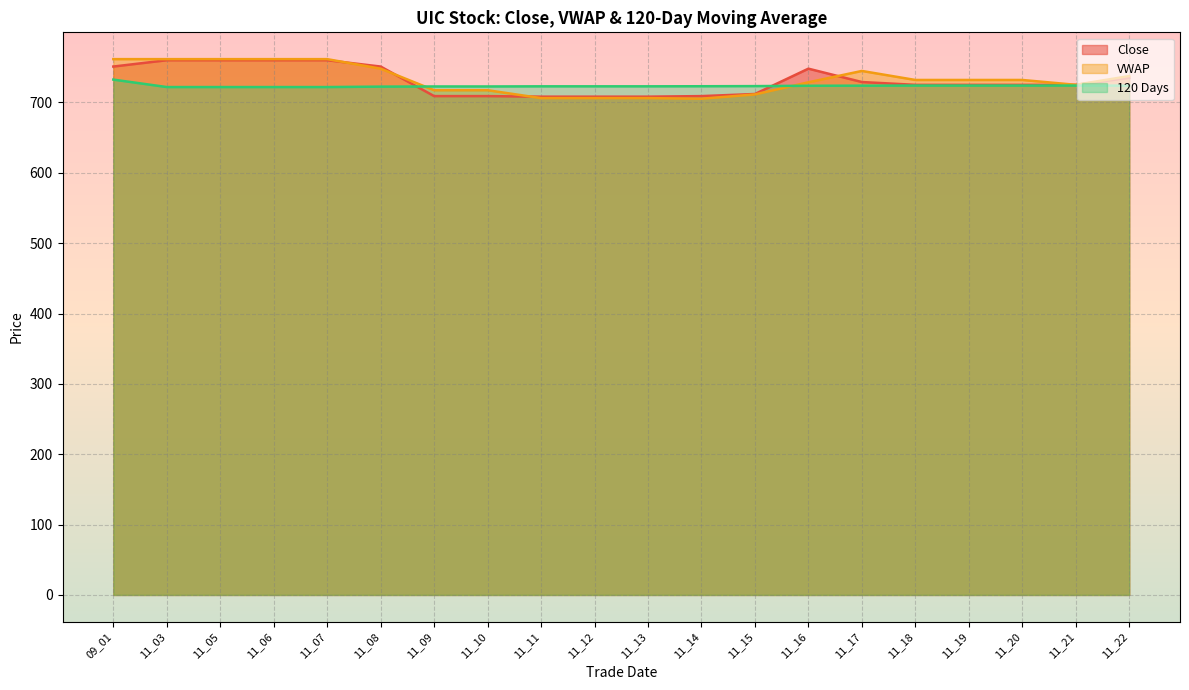

True or false: VWAP has more than 2 points higher than both neighbors.

False